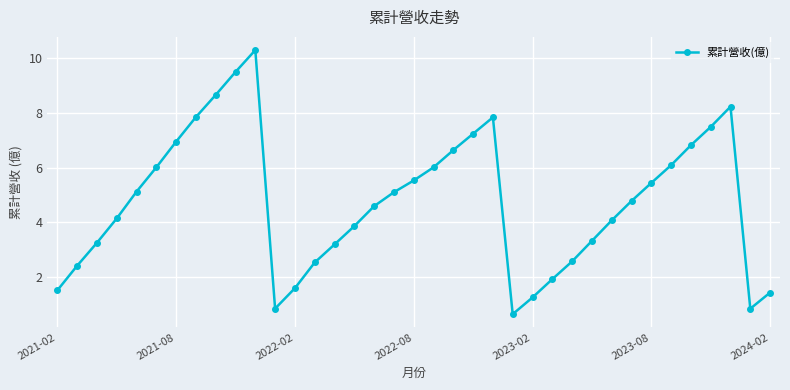

What is the sum of all values?

175.6